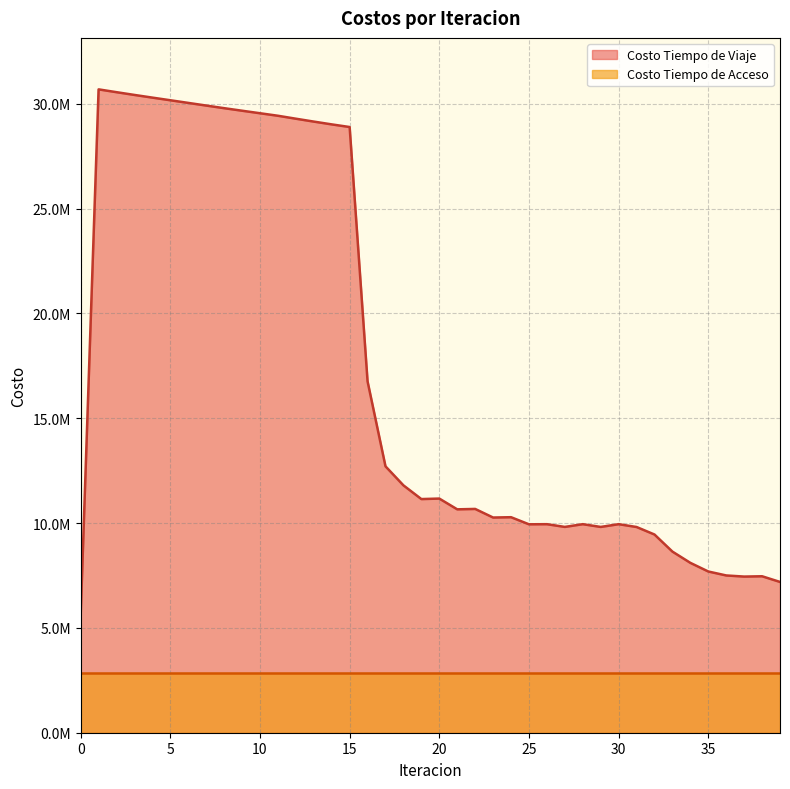

Reading left to right, transcribe all the data shown in this chart.

5588208.4	30685100.3	30550503.0	30419172.8	30291492.4	30165415.7	30039434.7	29913016.6	29788040.3	29666373.8	29546317.2	29426263.0	29285568.2	29147740.3	29014643.9	28888823.9	16758273.3	12705577.2	11798338.7	11143894.4	11167909.4	10654698.1	10673651.0	10263868.1	10279404.7	9940897.4	9946224.3	9816309.1	9946342.7	9815474.5	9946137.9	9812275.3	9453731.8	8638954.3	8102279.7	7689740.3	7501236.1	7447419.4	7462490.6	7191818.9